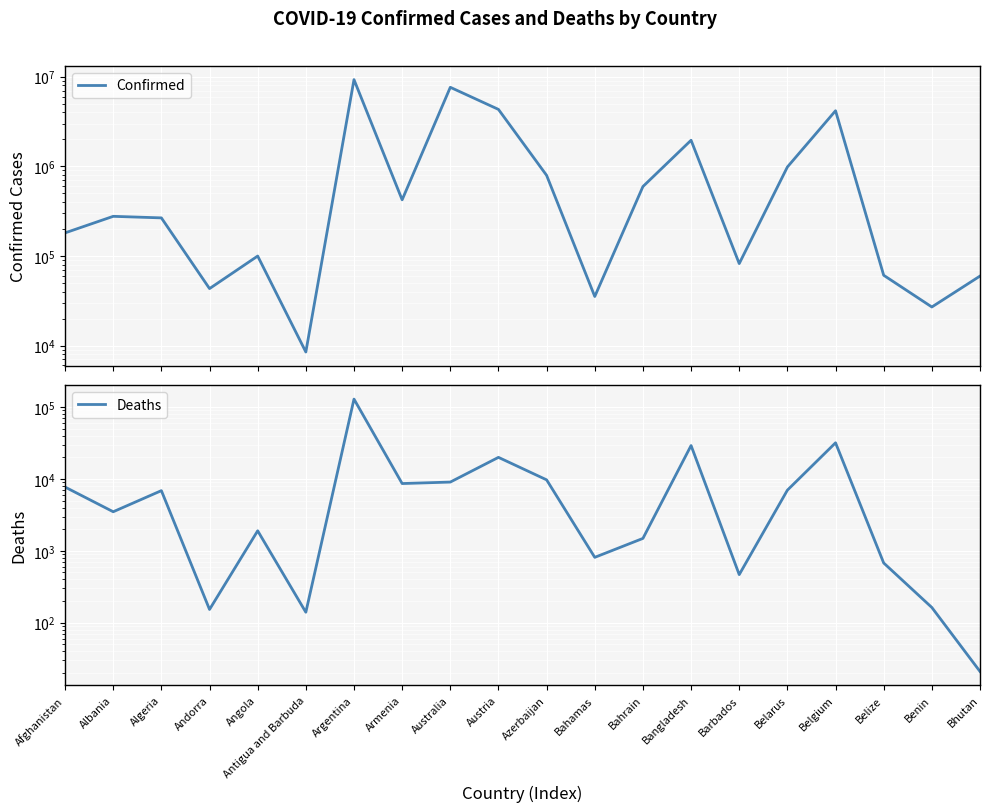

What is the maximum value shown in the chart?

9276618